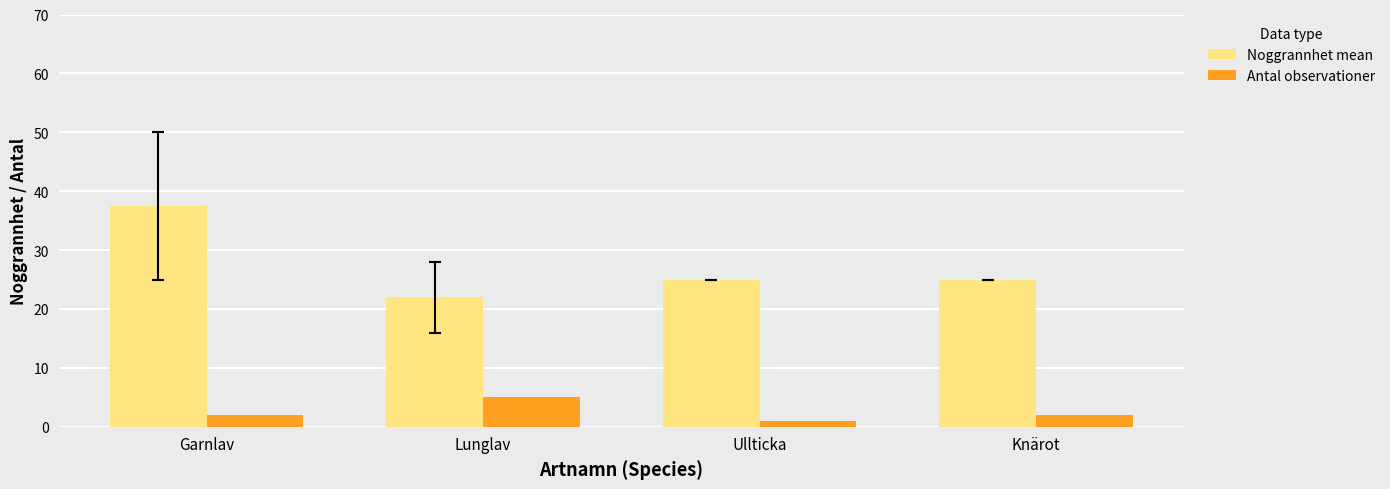

Count the number of data series in this chart.

2